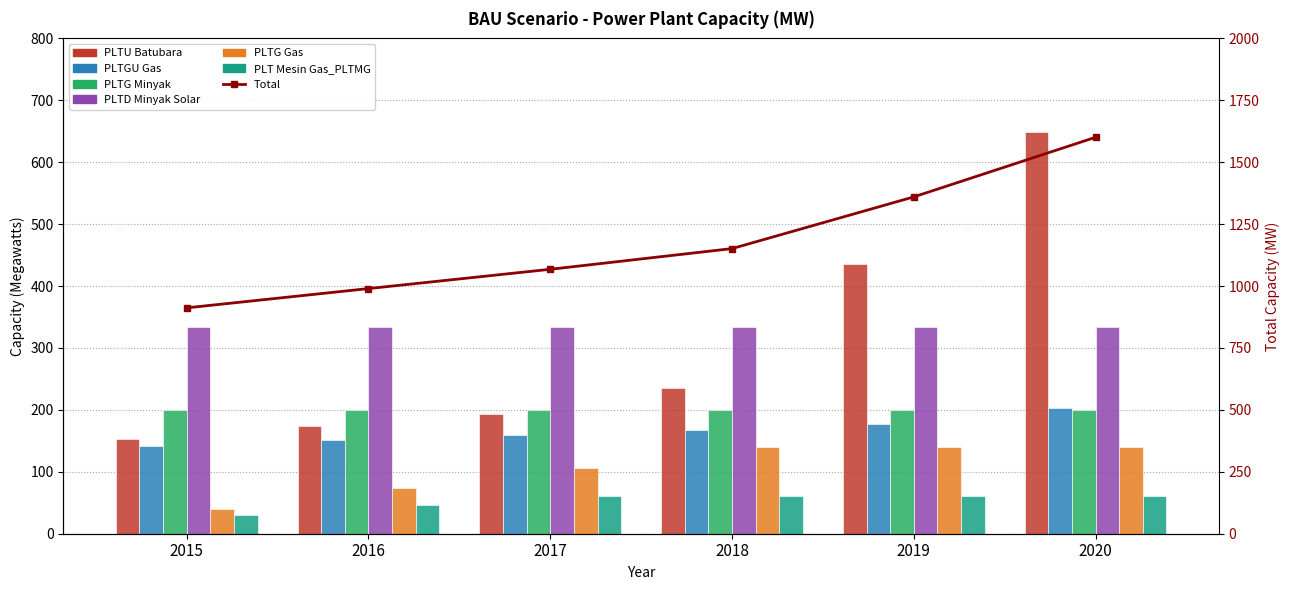

What is the maximum value for PLTU Batubara?

649.5